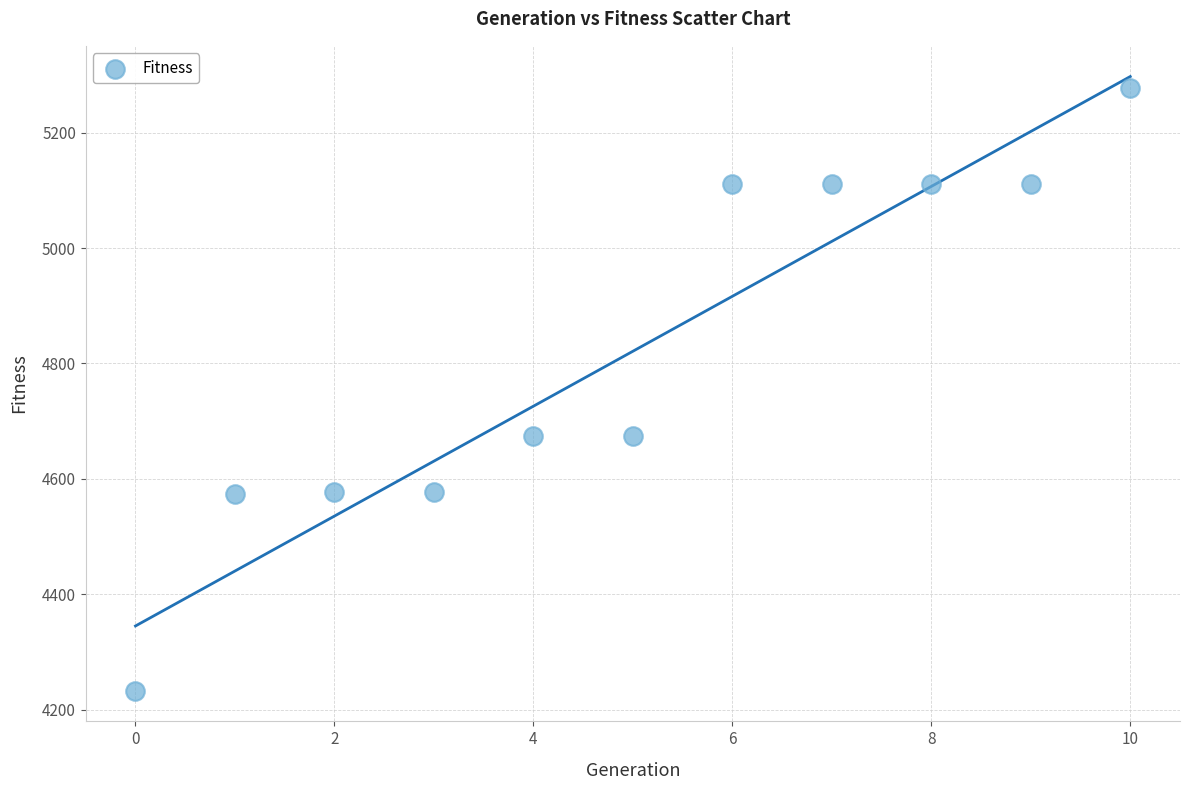

What is the range of Y values (max minus min)?

1044